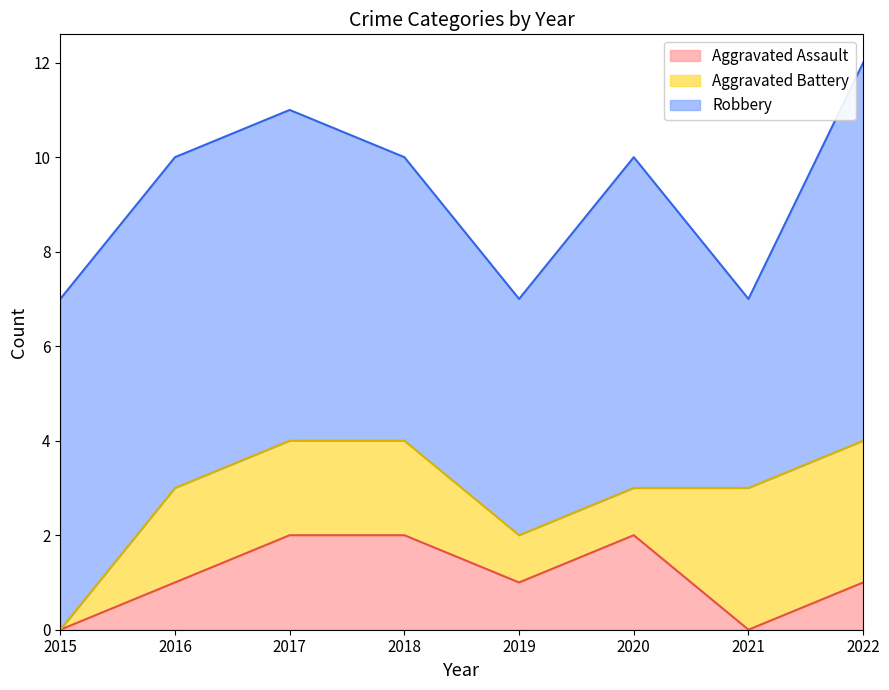

What is the spread (max minus min) of values at 2018?

4